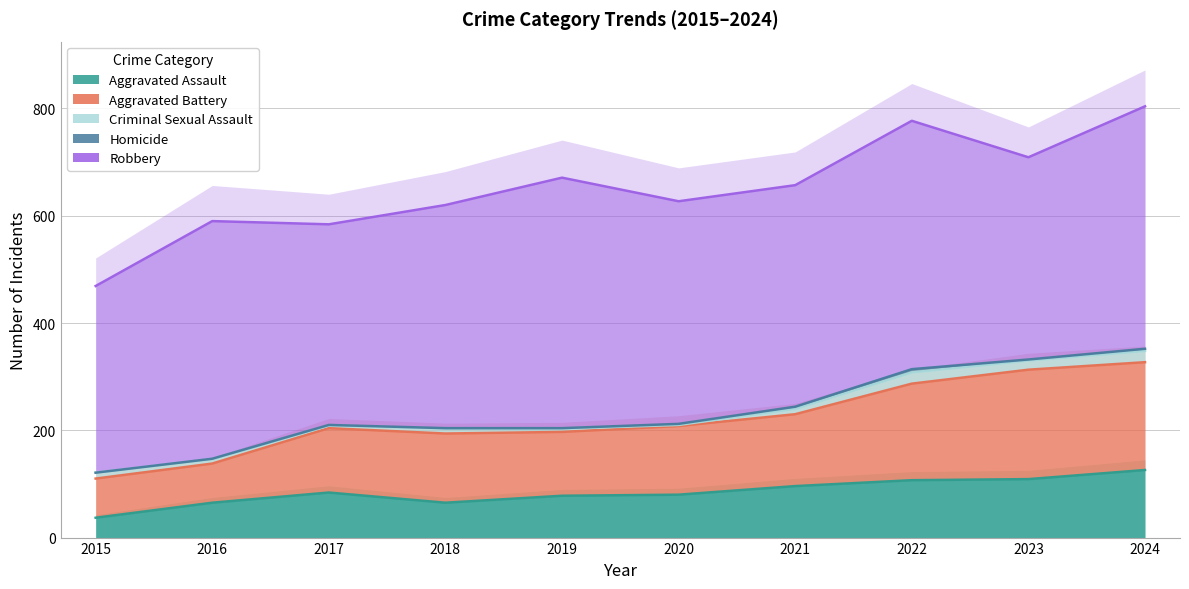

What is the value of the Homicide point at the 10th from the left?

4